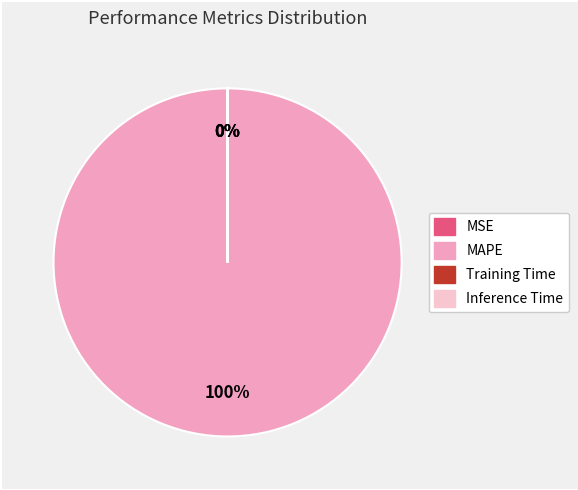

Is there any slice that represents more than half of the pie?

Yes